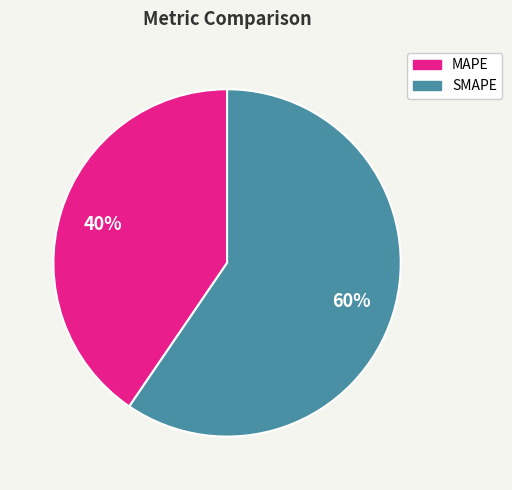

What is the ratio of the value at SMAPE to the value at MAPE?

1.5